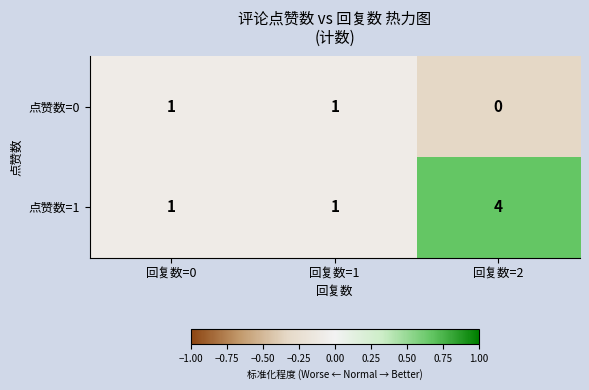

At how many categories does at least one series exceed 0?

3